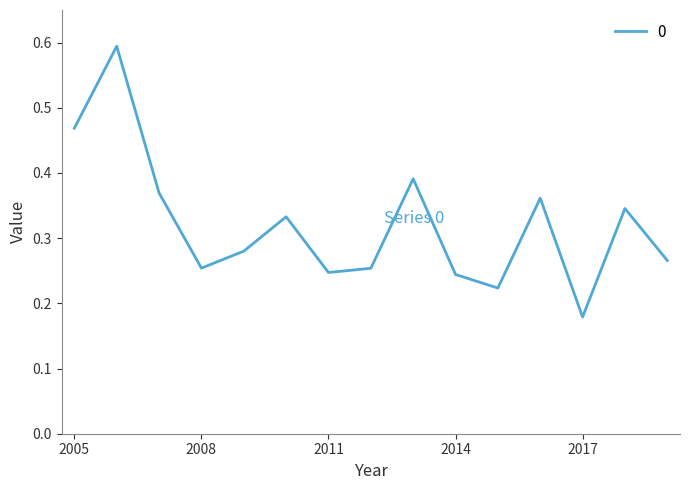

What is the greatest value displayed?

0.6